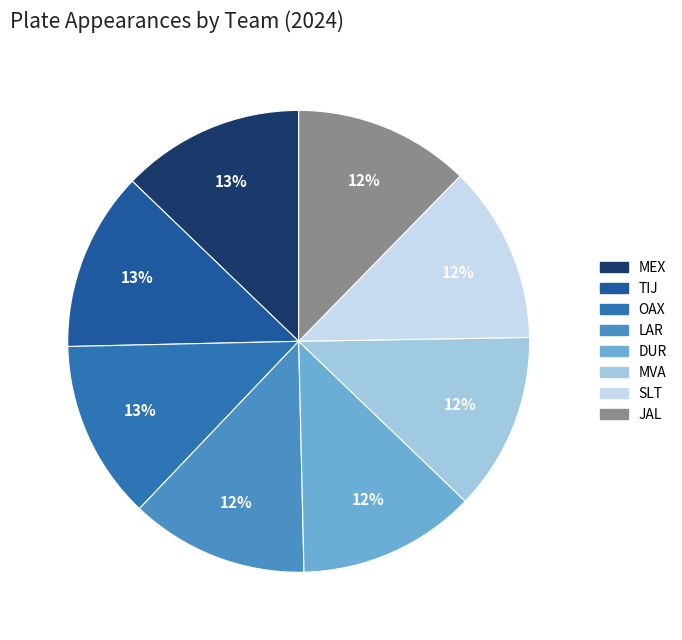

How many segments does this pie chart have?

8